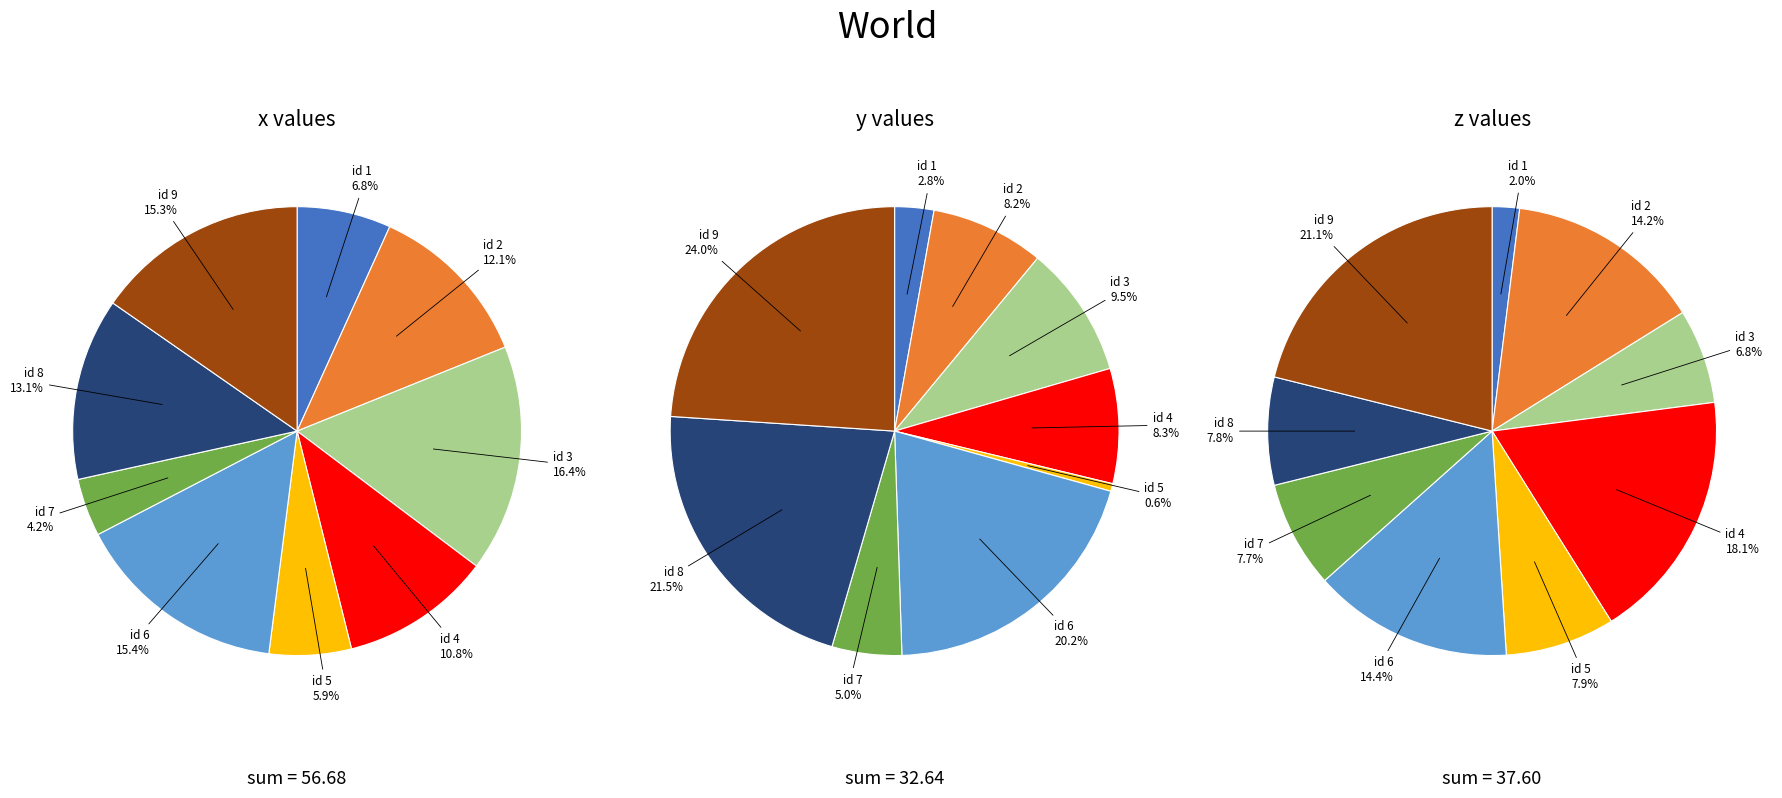

True or false: values_z accounts for 7% of the total.

True